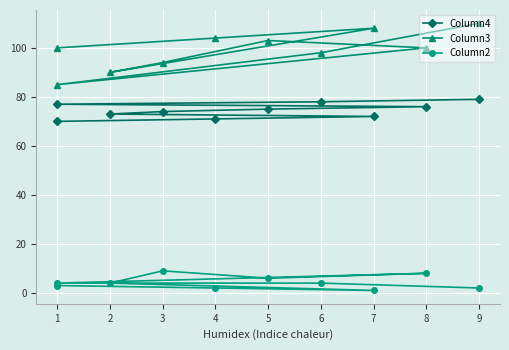

True or false: Column3 and Column4 intersect in this chart.

False